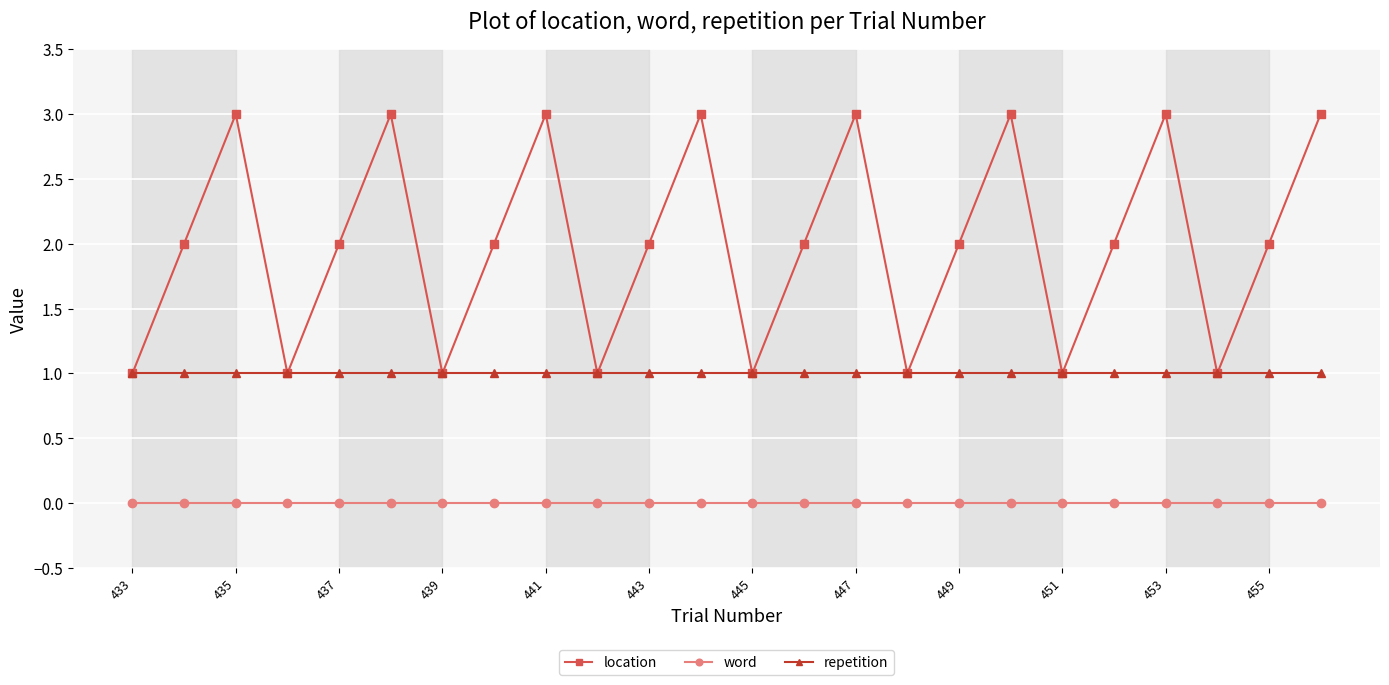

How many lines are shown in the chart?

3